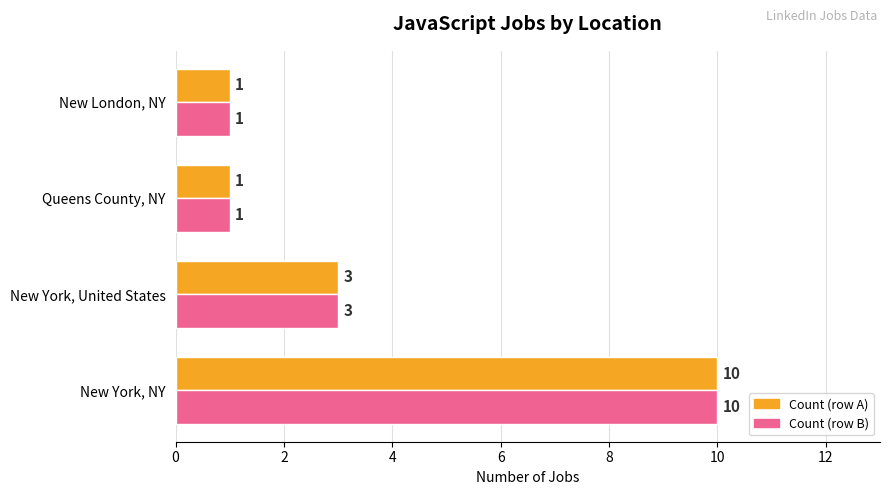

What is the greatest value displayed?

10